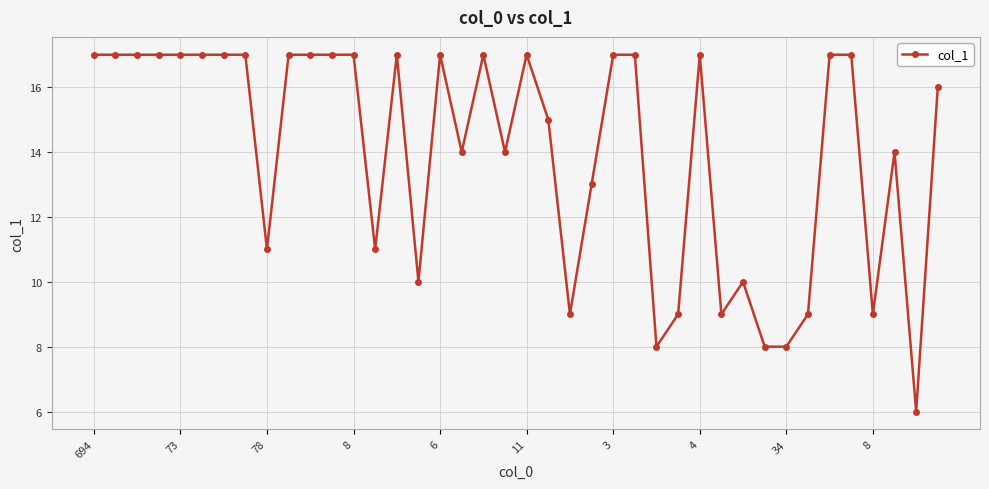

What is the minimum value shown in the chart?

6